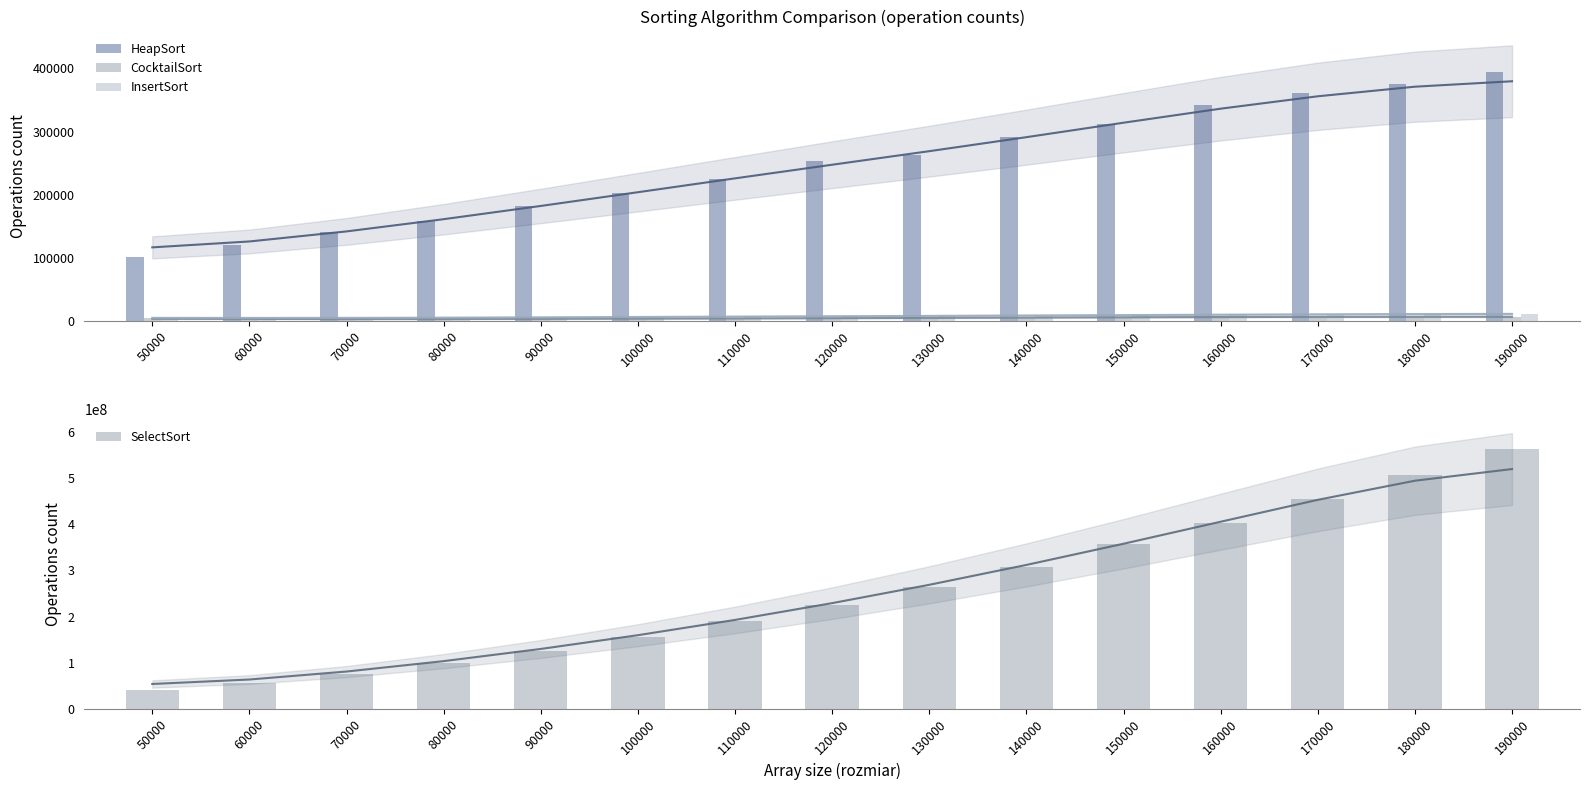

Reading left to right, what are all the values shown in this chart?

HeapSort: 50000=101718	60000=119483	70000=140807	80000=158354	90000=182464	100000=202619	110000=225107	120000=253517	130000=262108	140000=291443	150000=312343	160000=341589	170000=360616	180000=374699	190000=393653
CocktailSort: 50000=4428	60000=2010	70000=2421	80000=2685	90000=3114	100000=3457	110000=3689	120000=4187	130000=4773	140000=4922	150000=5378	160000=6994	170000=6051	180000=6236	190000=6586
InsertSort: 50000=5192	60000=4064	70000=4124	80000=4890	90000=5717	100000=5847	110000=7000	120000=7243	130000=7615	140000=8340	150000=8998	160000=10135	170000=9974	180000=10871	190000=11397
SelectSort: 50000=39527338	60000=55694924	70000=75878723	80000=99329292	90000=126054757	100000=155430906	110000=189333289	120000=225448367	130000=264719258	140000=307408120	150000=357951882	160000=403352351	170000=454686096	180000=506673280	190000=563654796